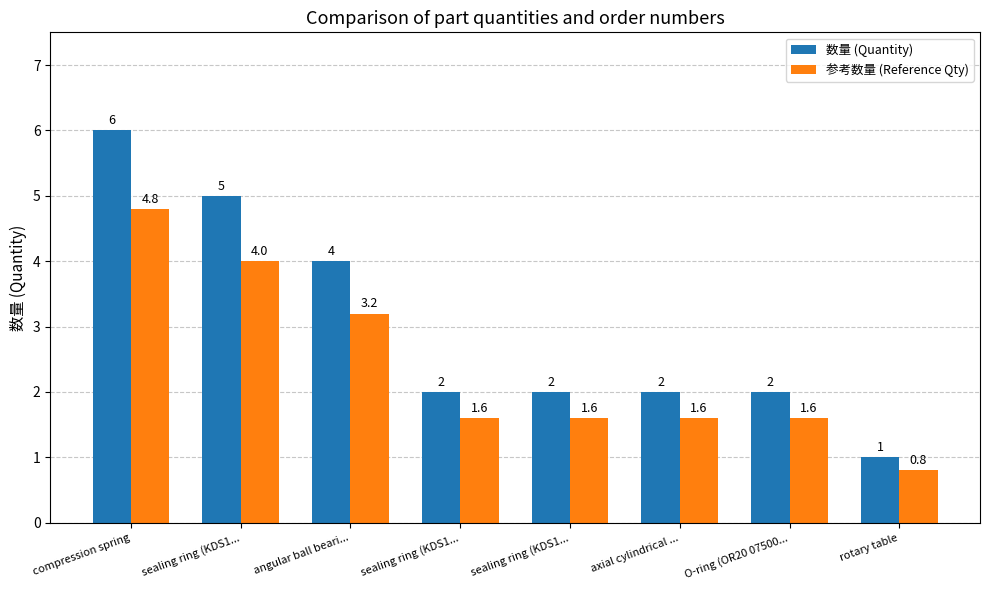

Where is 数量 (Quantity) nearest to the value 3?

angular ball beari...